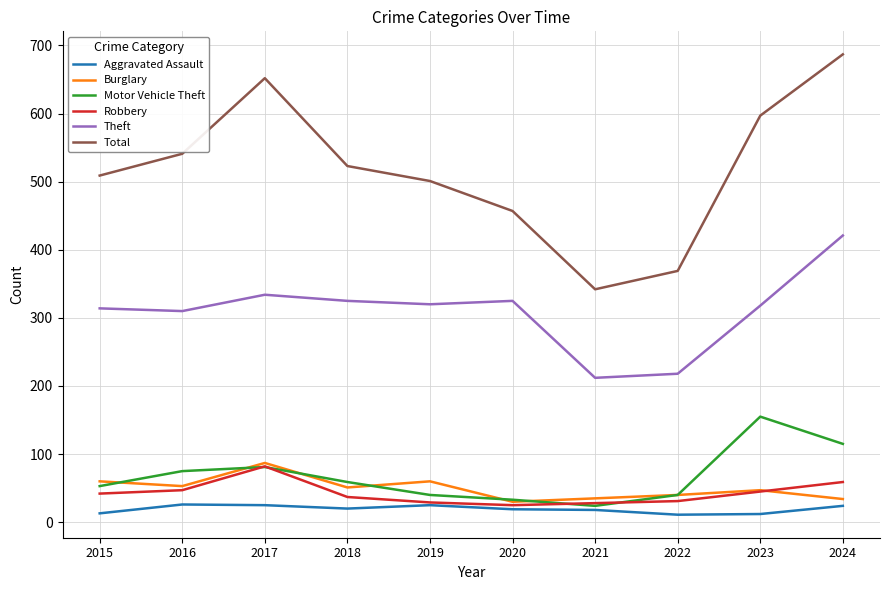

What is the lowest value of the Aggravated Assault series?

11